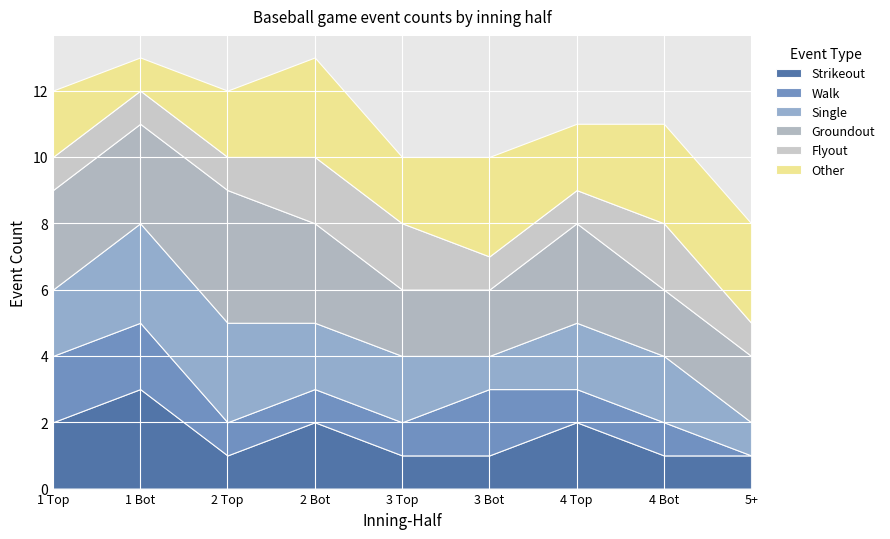

The value of Walk at 2 Bot is 1. True or false?

True